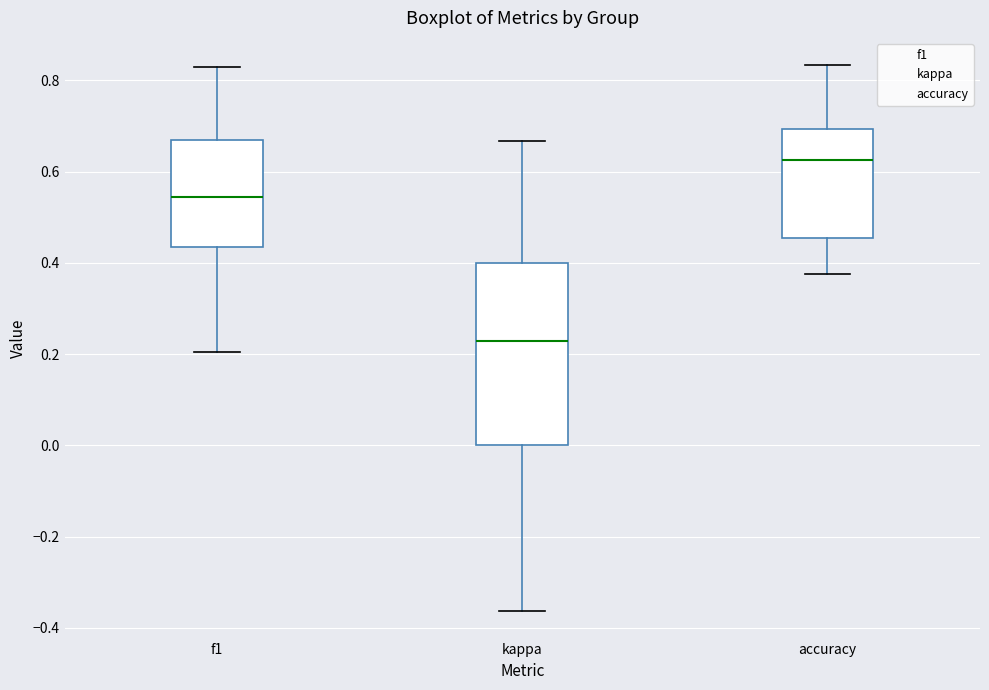

Reading left to right, read every box against the y-axis: the position of its median line, the range the box covers, and the ends of its whiskers. The values are not printed on the chart, so give them approximately, as read against the axis.

f1: median 0.54, box 0.44 to 0.68, whiskers 0.20 to 0.82
kappa: median 0.22, box 0.00 to 0.40, whiskers -0.36 to 0.66
accuracy: median 0.62, box 0.46 to 0.70, whiskers 0.38 to 0.84